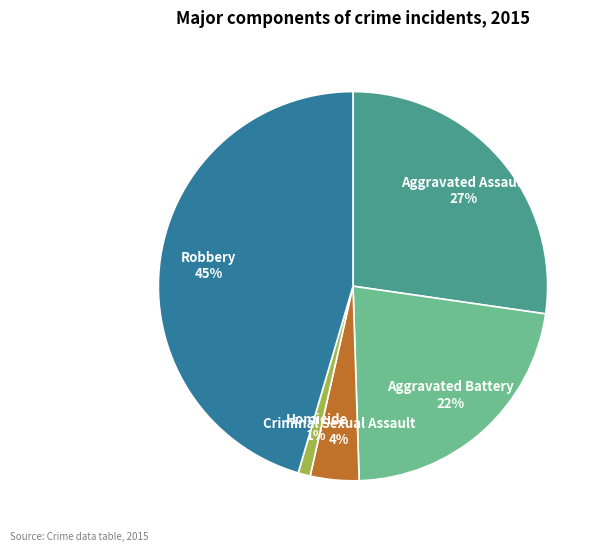

Is the sum of Robbery and Criminal Sexual Assault greater than half?

No